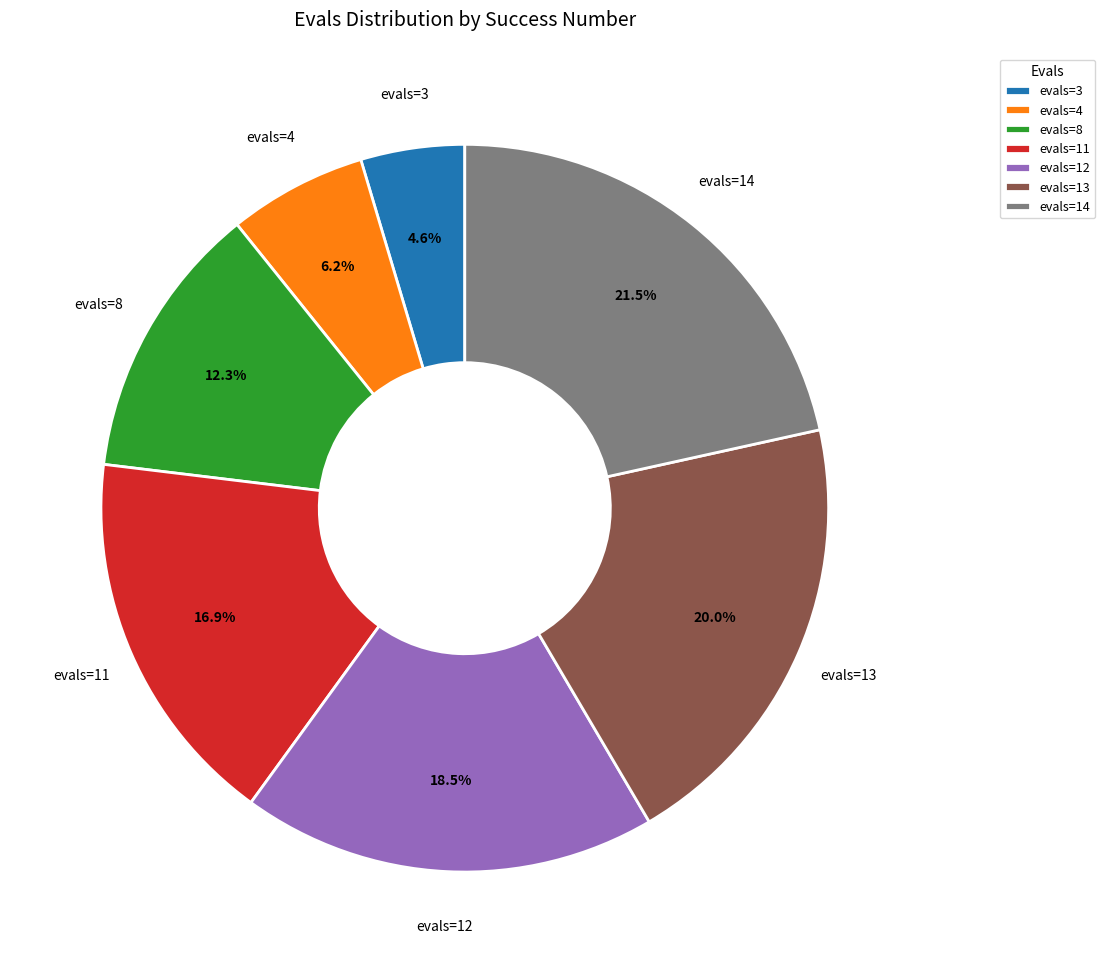

What percentage do evals=11 and evals=8 together represent?

29.2%